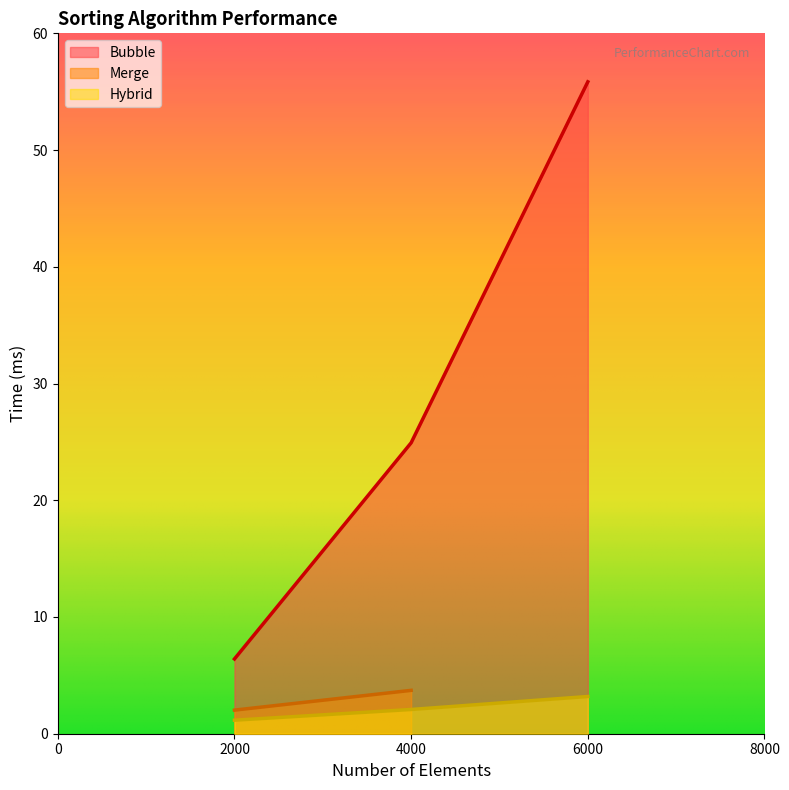

Read the Bubble value at 2000.

6.4